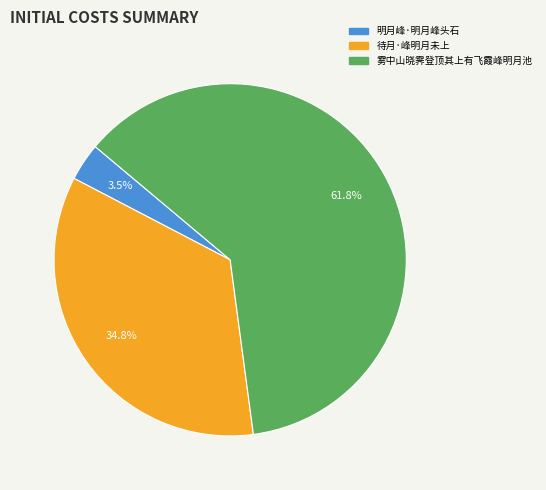

How many segments does this pie chart have?

3